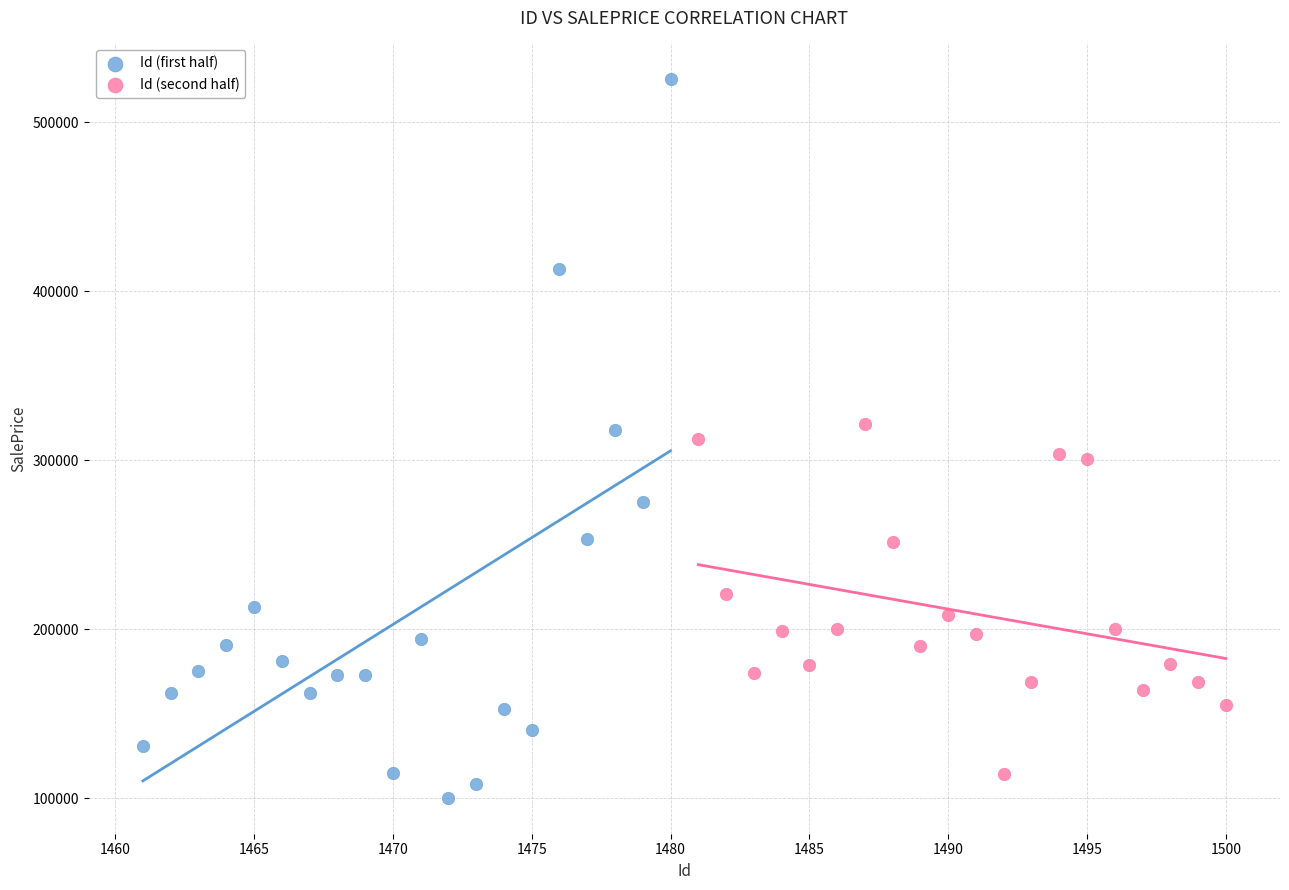

Which series reaches the maximum Y coordinate?

Id (first half)